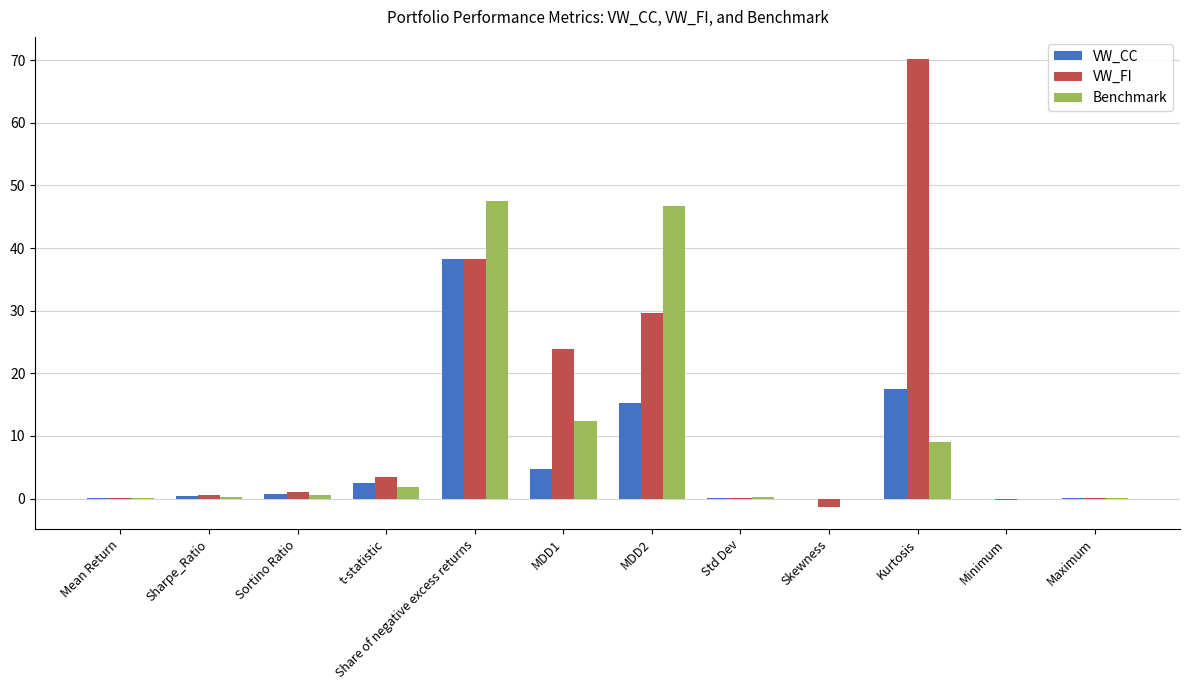

What is the maximum value for Benchmark?

47.4